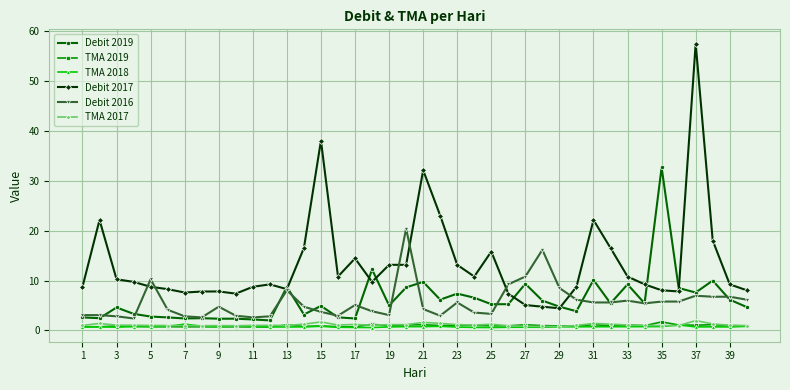

What is the sum of all TMA 2019 values?

37.3